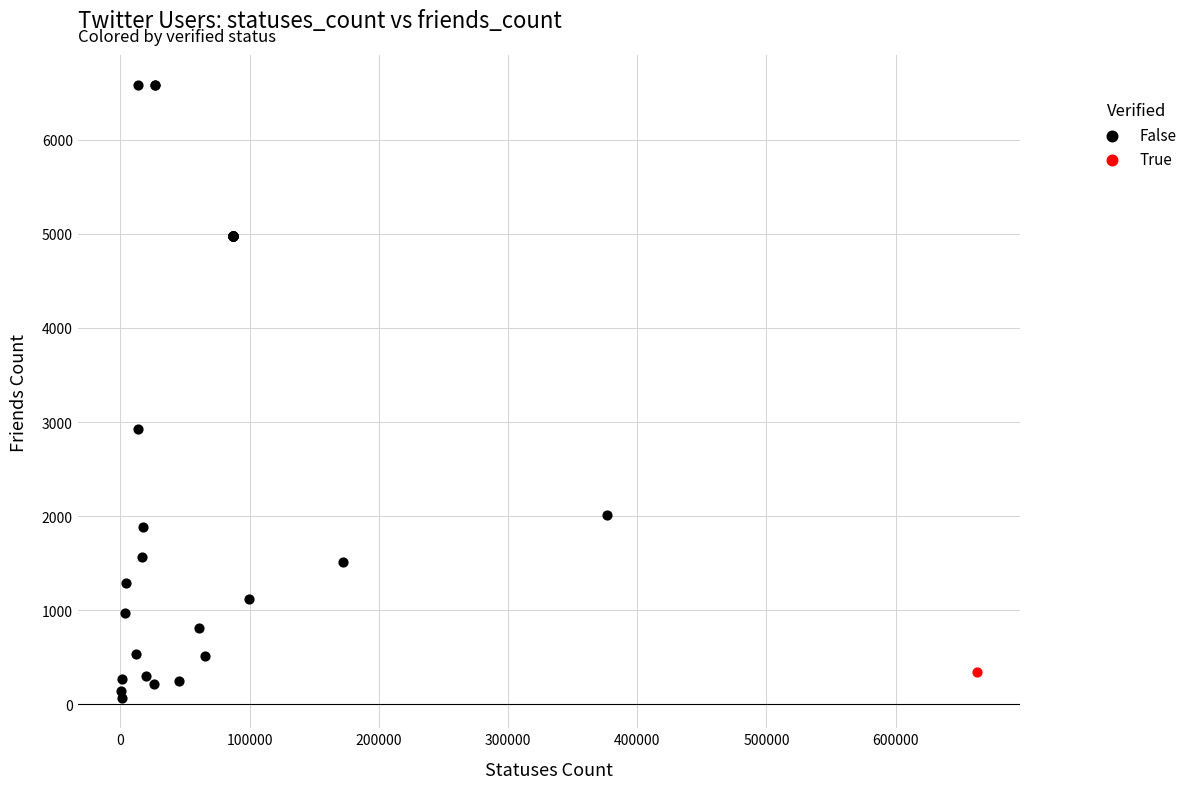

What are all the series names shown in the legend?

False, True